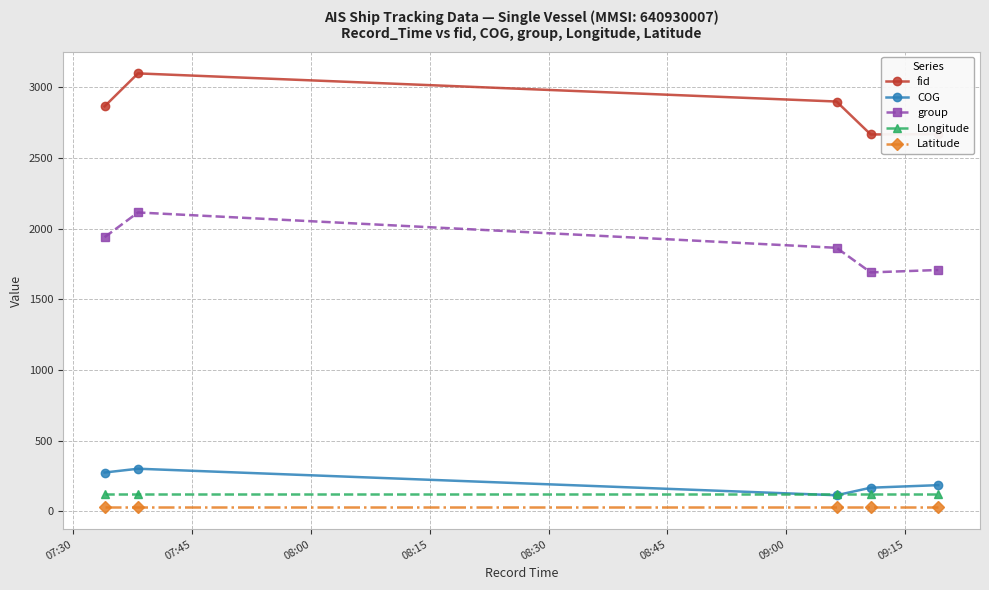

How many intersections are there between COG and Longitude?

2